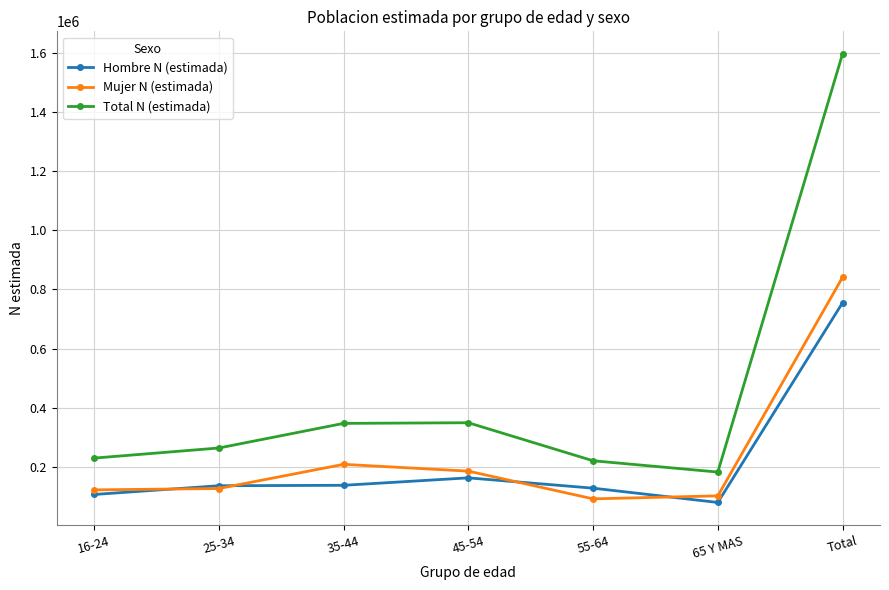

At which category does Total N (estimada) reach its first local valley?

65 Y MAS